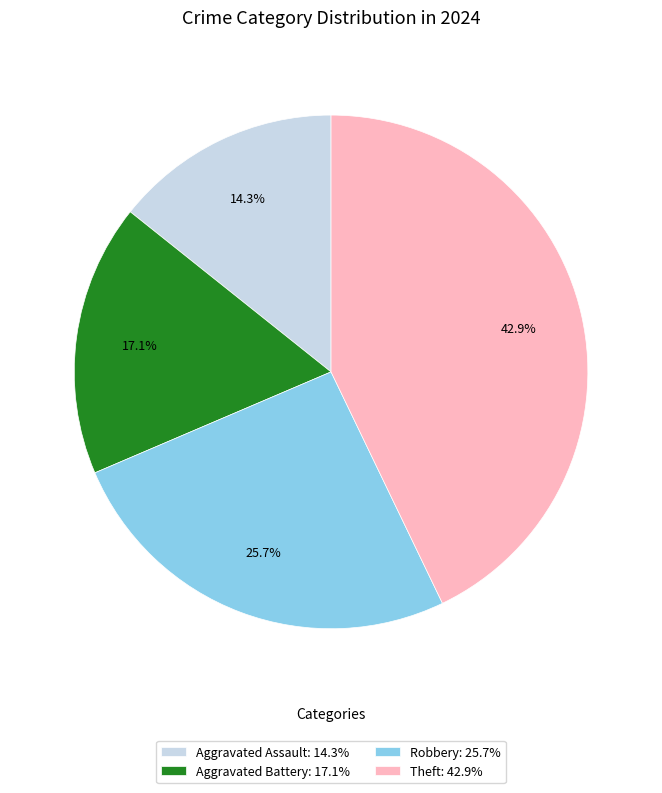

Rank the categories by value from highest to lowest.

Theft: 42.9%, Robbery: 25.7%, Aggravated Battery: 17.1%, Aggravated Assault: 14.3%